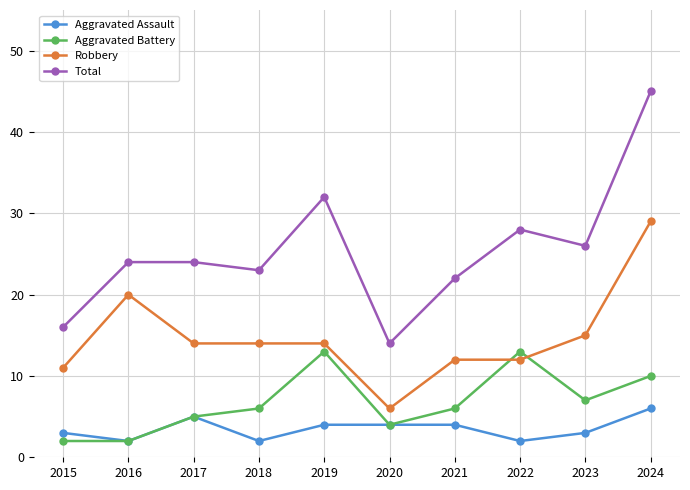

Between 2018 and 2019, which series saw the biggest shift?

Total